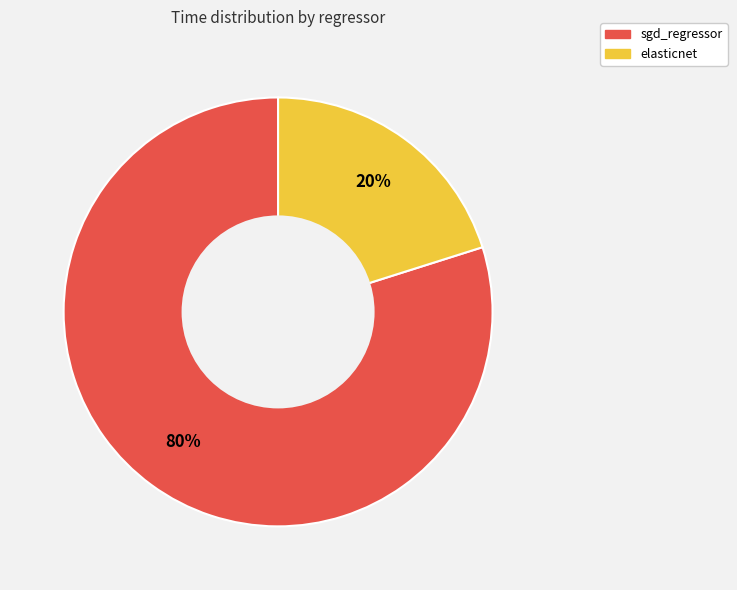

Rank the categories by value from highest to lowest.

sgd_regressor, elasticnet